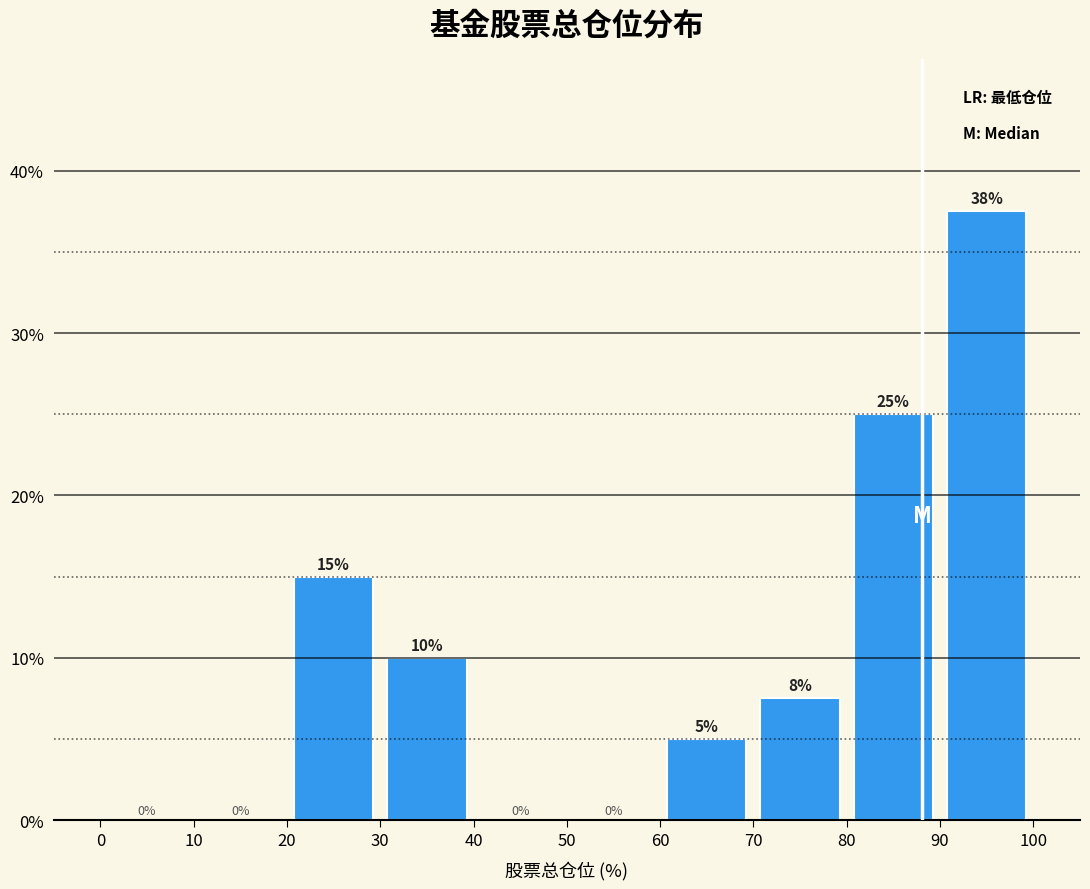

Which range on the x-axis has the tallest bar?

90 to 100